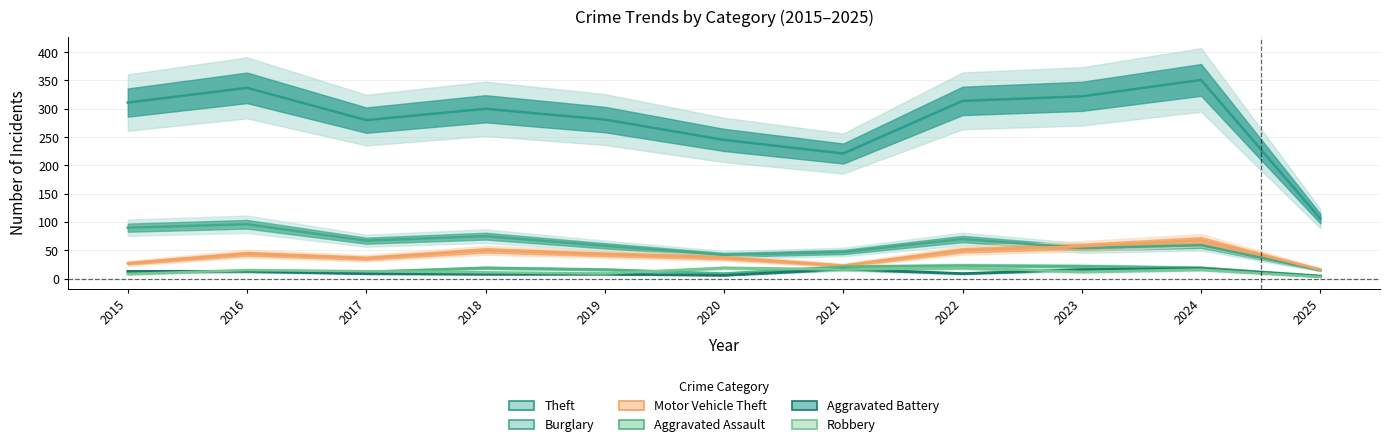

At which category does Burglary reach its first local peak?

2016